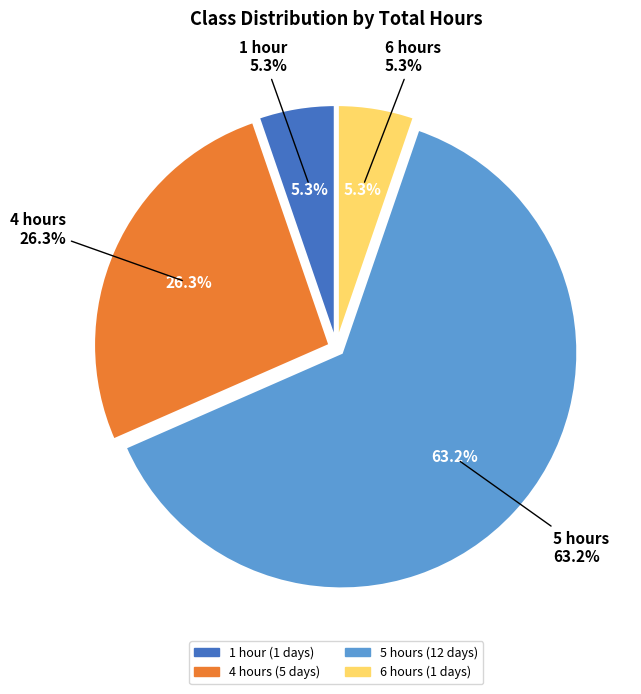

Which slice represents more than half of the pie?

5 hours